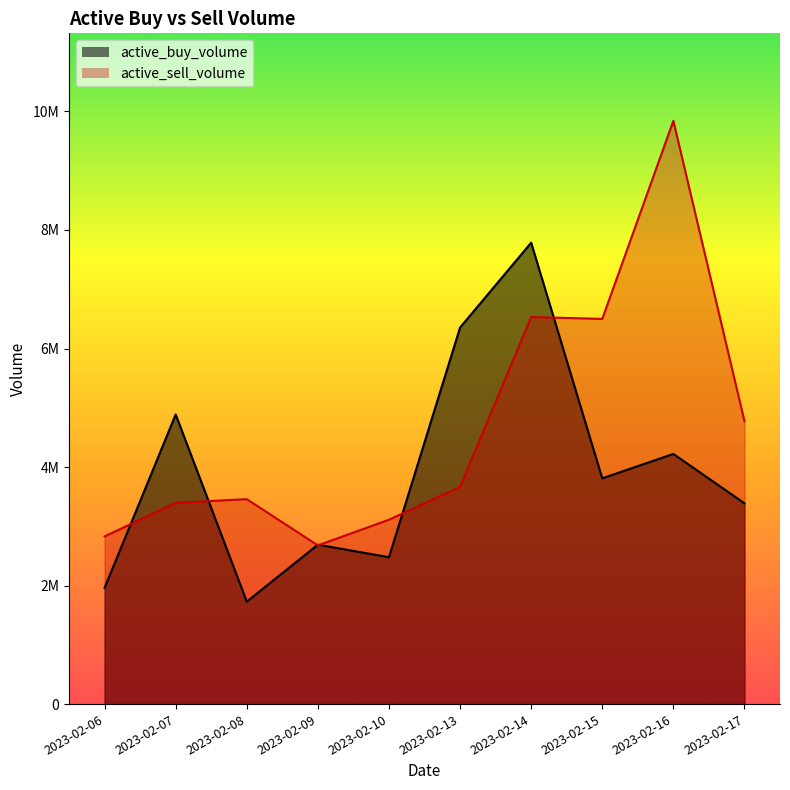

How many interior local peaks does the active_buy_volume series have?

4